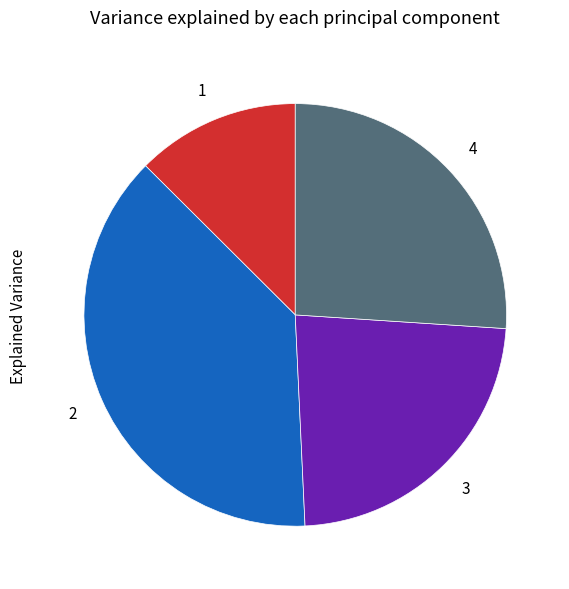

Does any single category account for the majority?

No